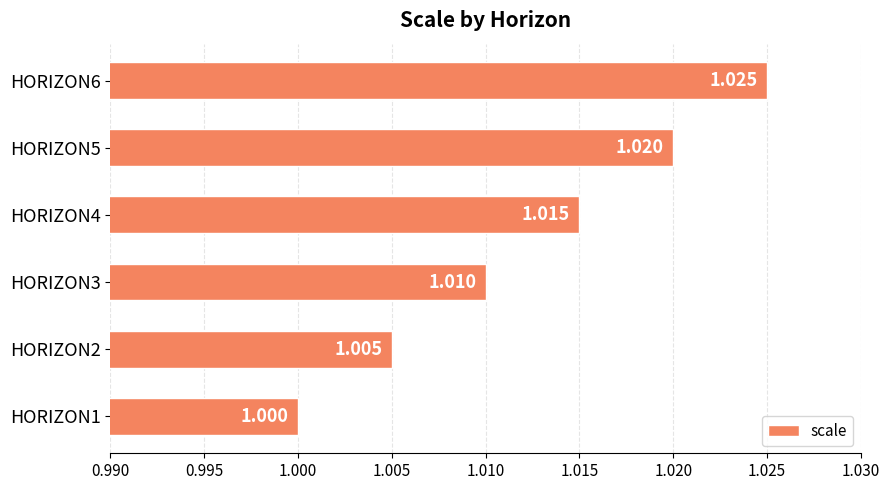

How many values exceed 1?

5